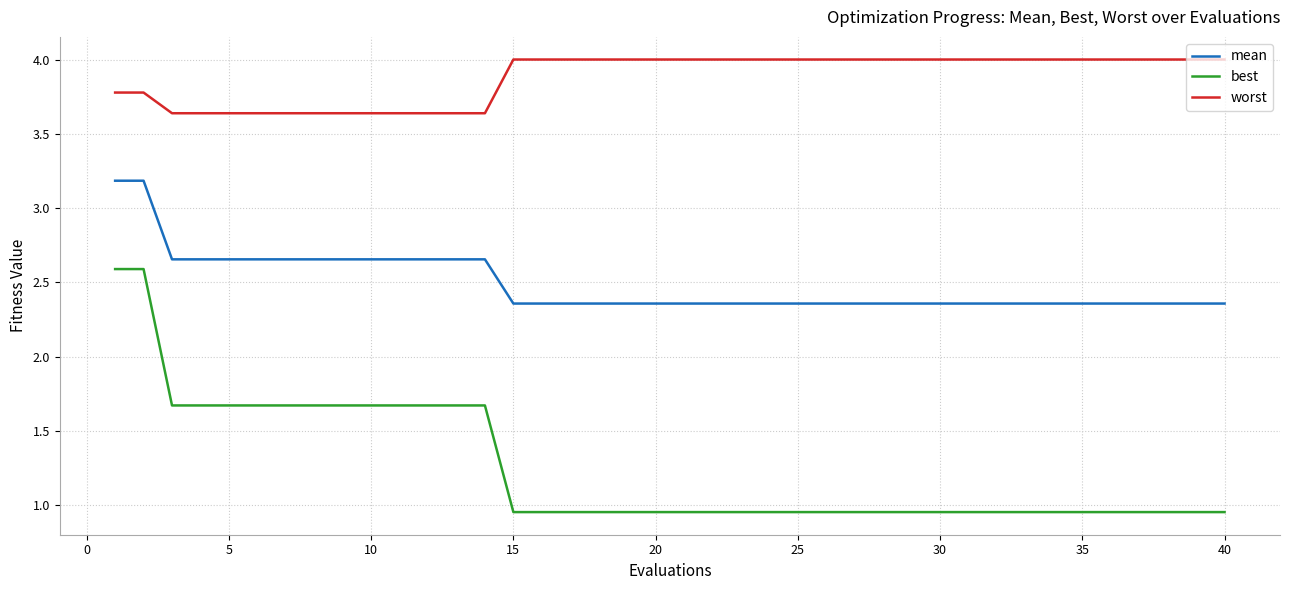

Which series has the largest total across all categories?

worst